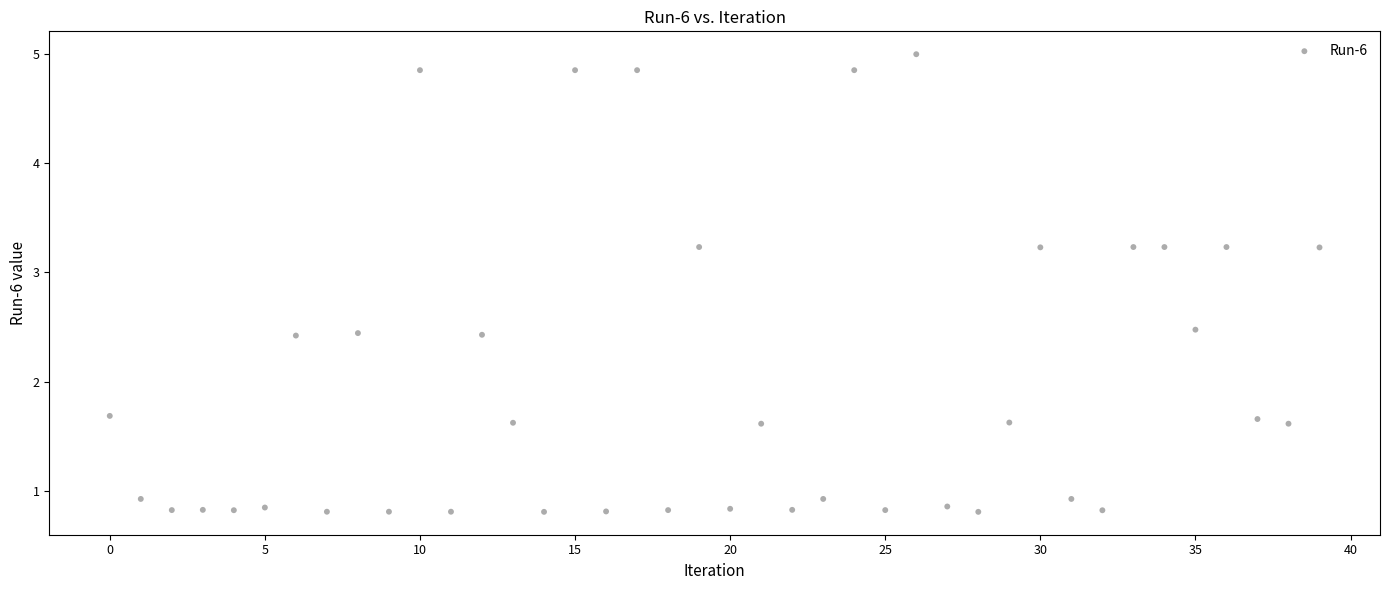

What is the range of Y values (max minus min)?

4.2